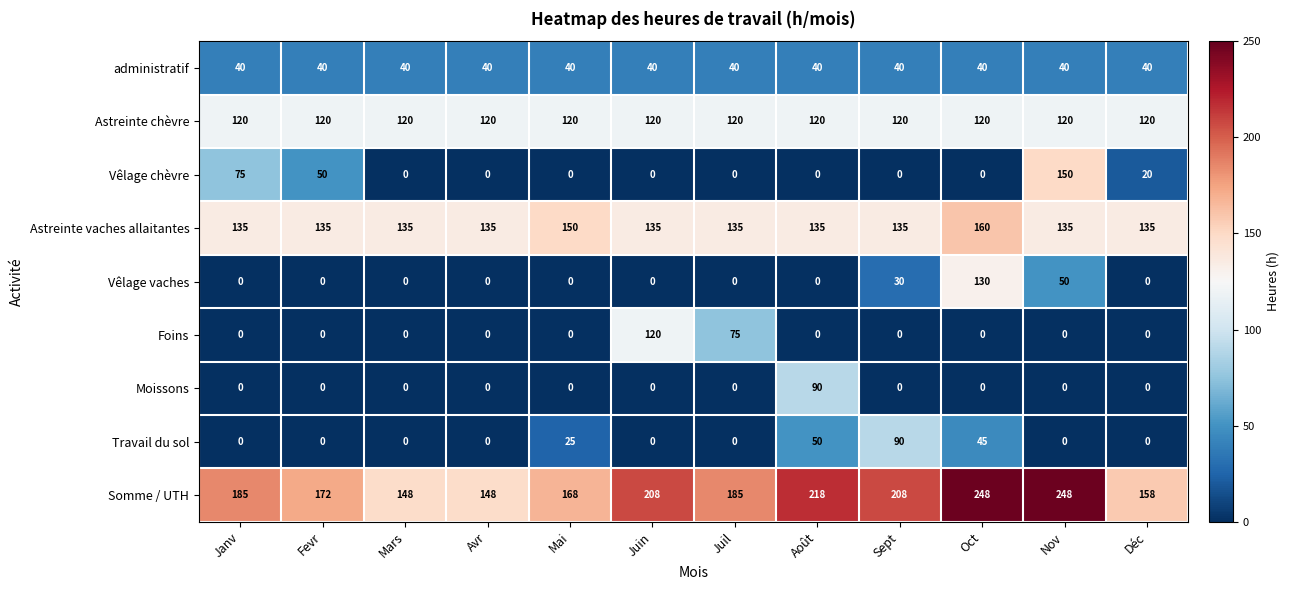

Count the number of categories in the chart.

12